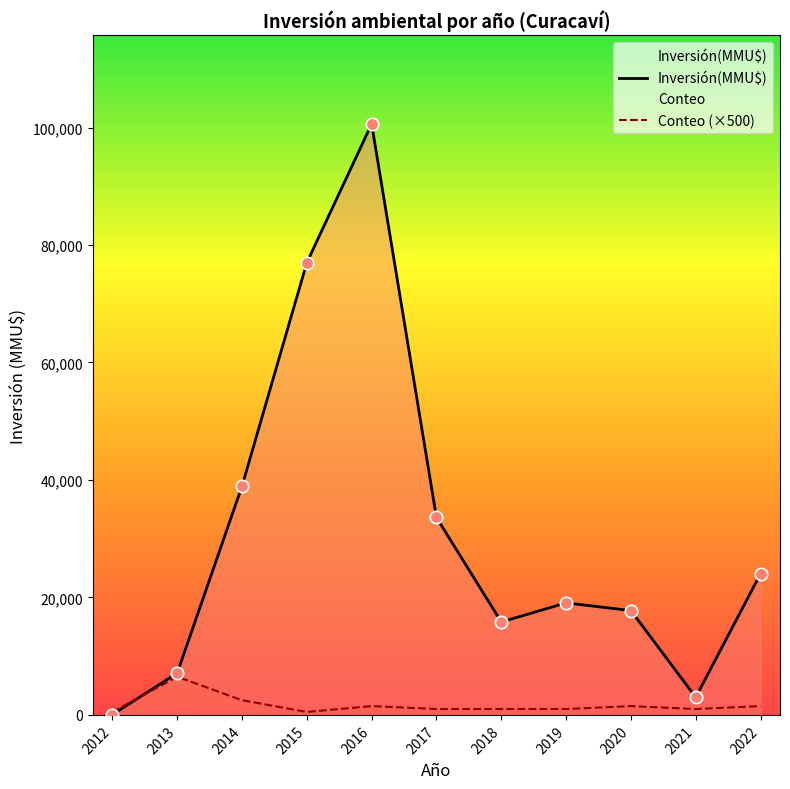

Which series has the largest Y range (max minus min)?

Inversión(MMU$)